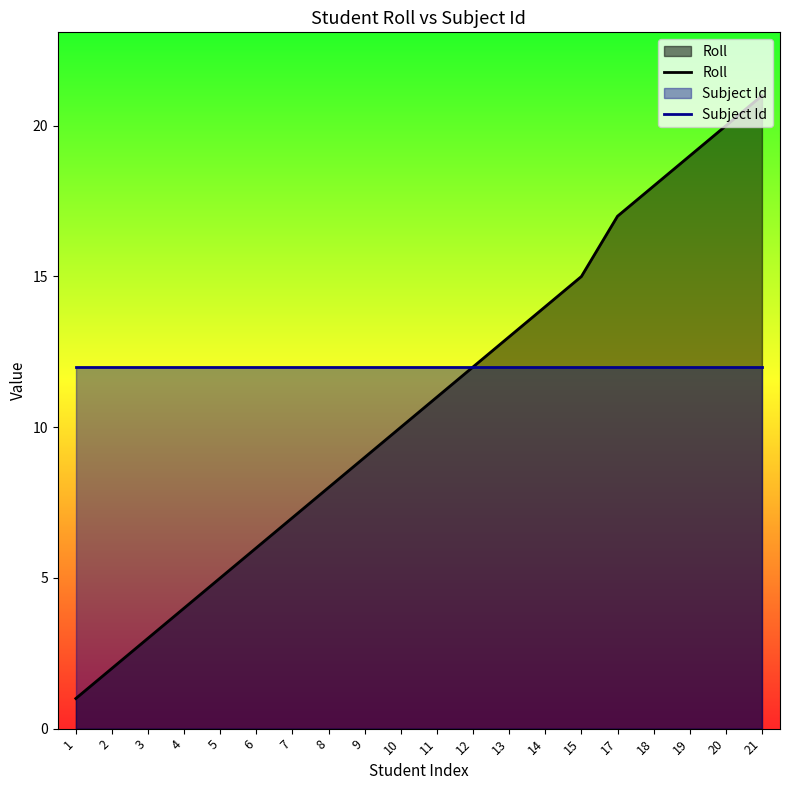

At which category is the sum across all series the highest?

21